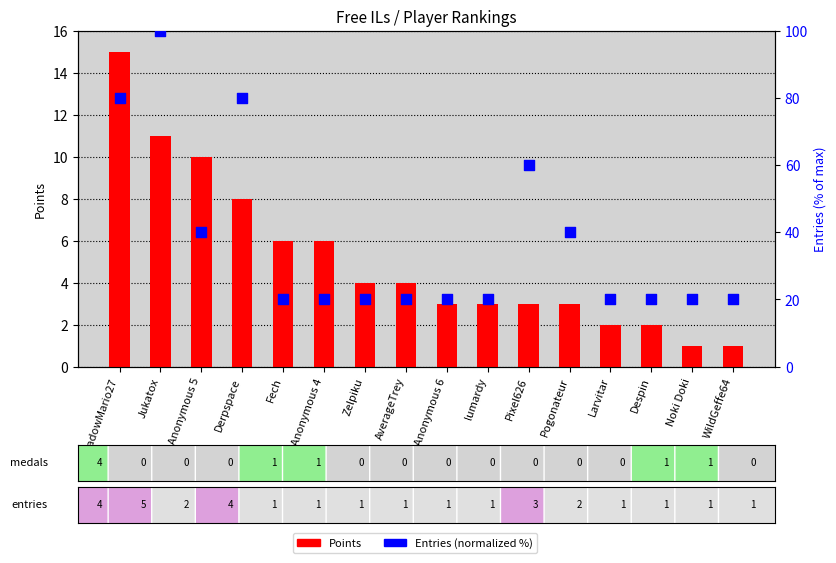

Which series contains the lowest Y value?

Points